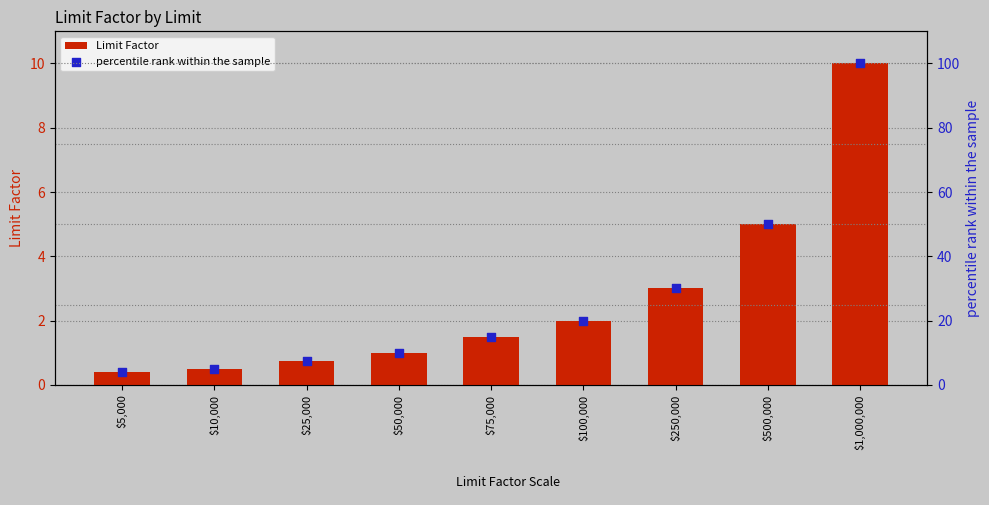

At how many categories does at least one series exceed 19?

4